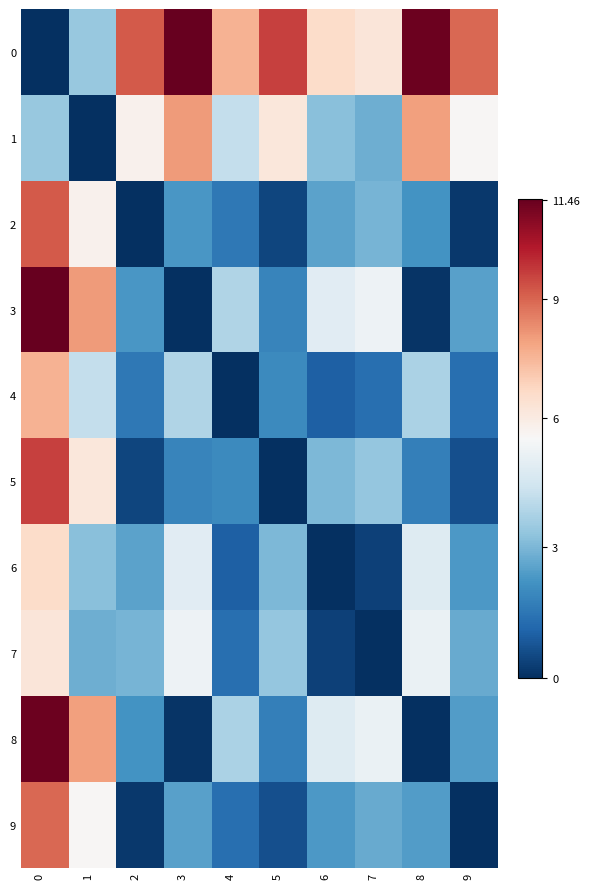

What is the maximum value shown in the chart?

11.5